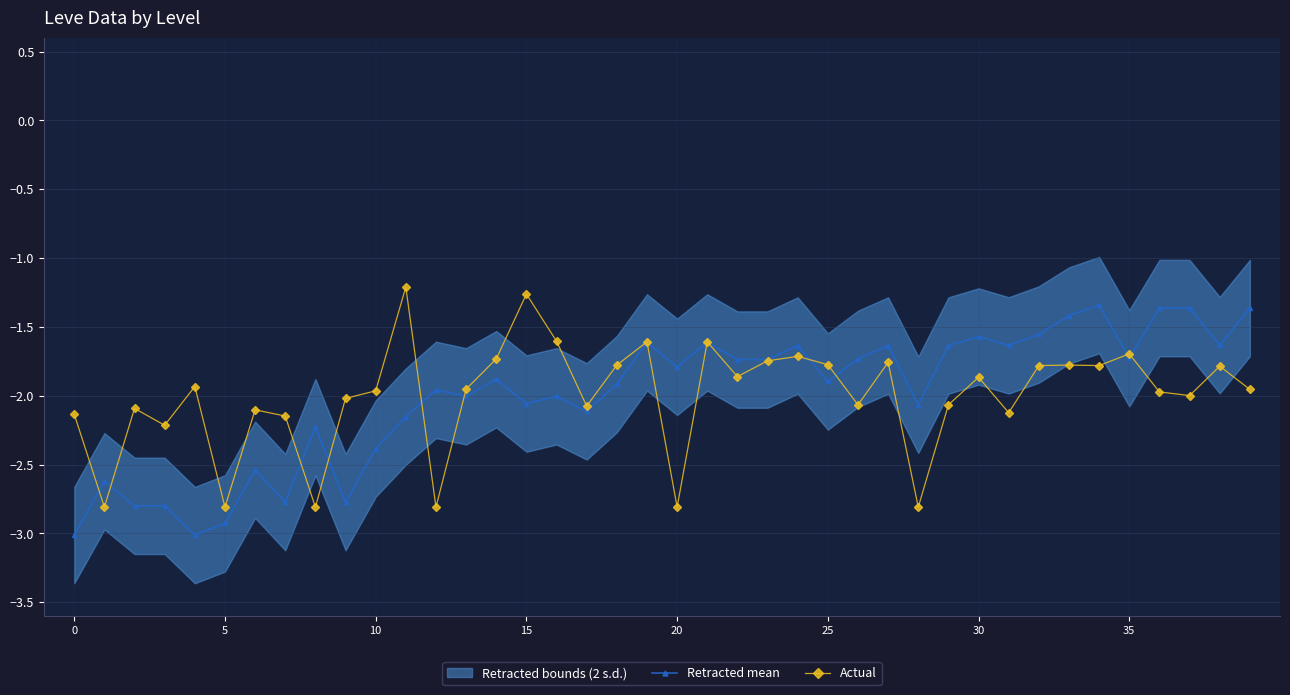

True or false: Actual has more than 0 interior local peaks.

True